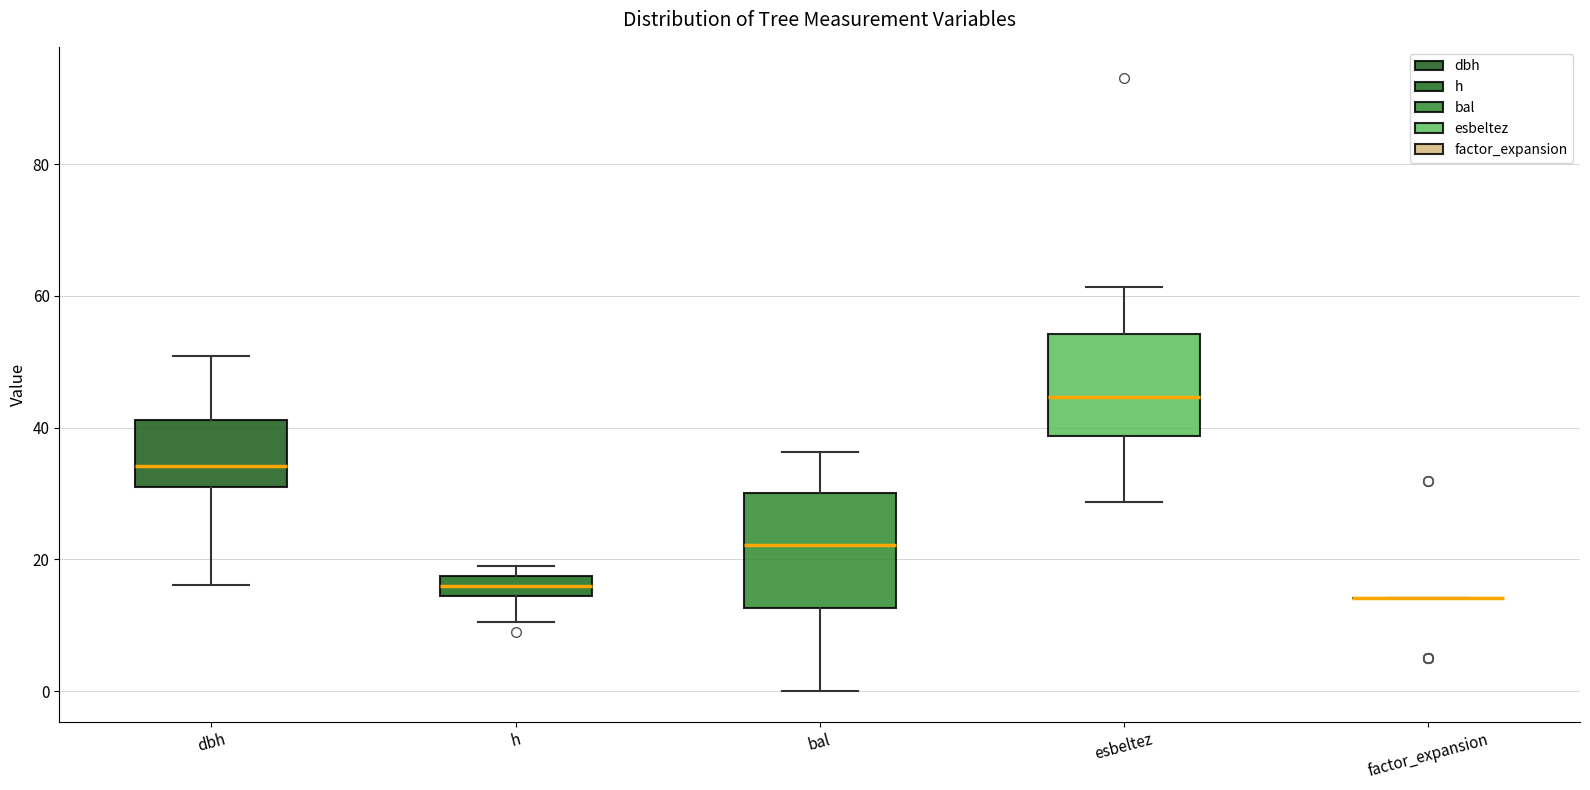

Reading left to right, transcribe this box plot: for each box, give where its median line is, the range the box spans, and where its two whiskers end, as read against the y-axis. The values are not printed on the chart, so give them approximately, as read against the axis.

dbh: median 34, box 30 to 42, whiskers 16 to 50
h: median 16, box 14 to 18, whiskers 10 to 20
bal: median 22, box 12 to 30, whiskers 0 to 36
esbeltez: median 44, box 38 to 54, whiskers 28 to 62
factor_expansion: box collapsed to a line at 14, whiskers 14 to 14